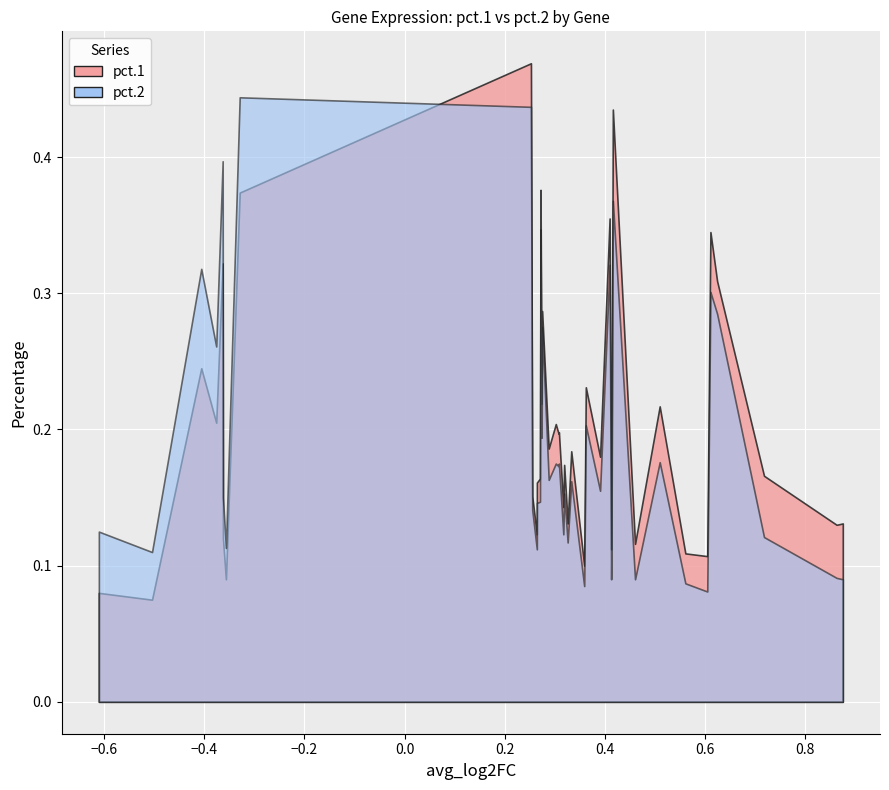

What is the label of the 27th point from the left?

LY6E